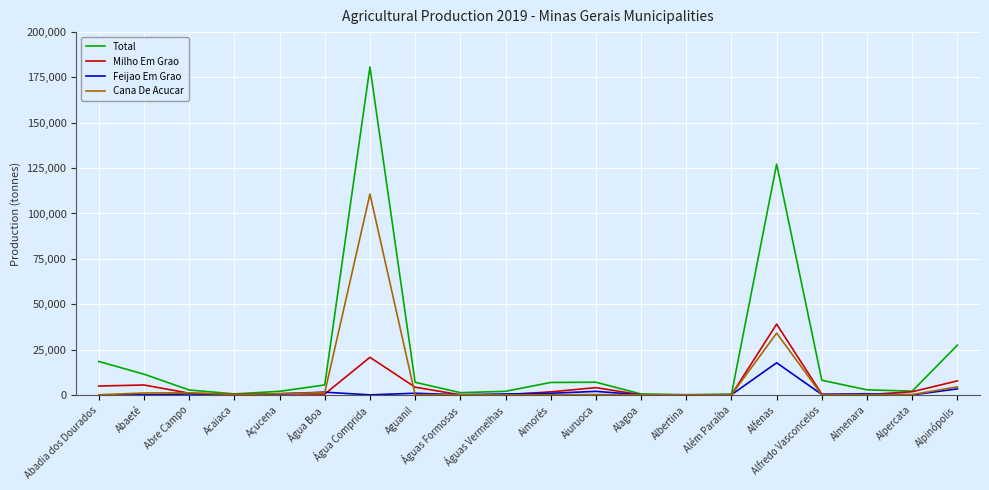

List the series in order of their peak value, highest first.

Total, Cana De Acucar, Milho Em Grao, Feijao Em Grao